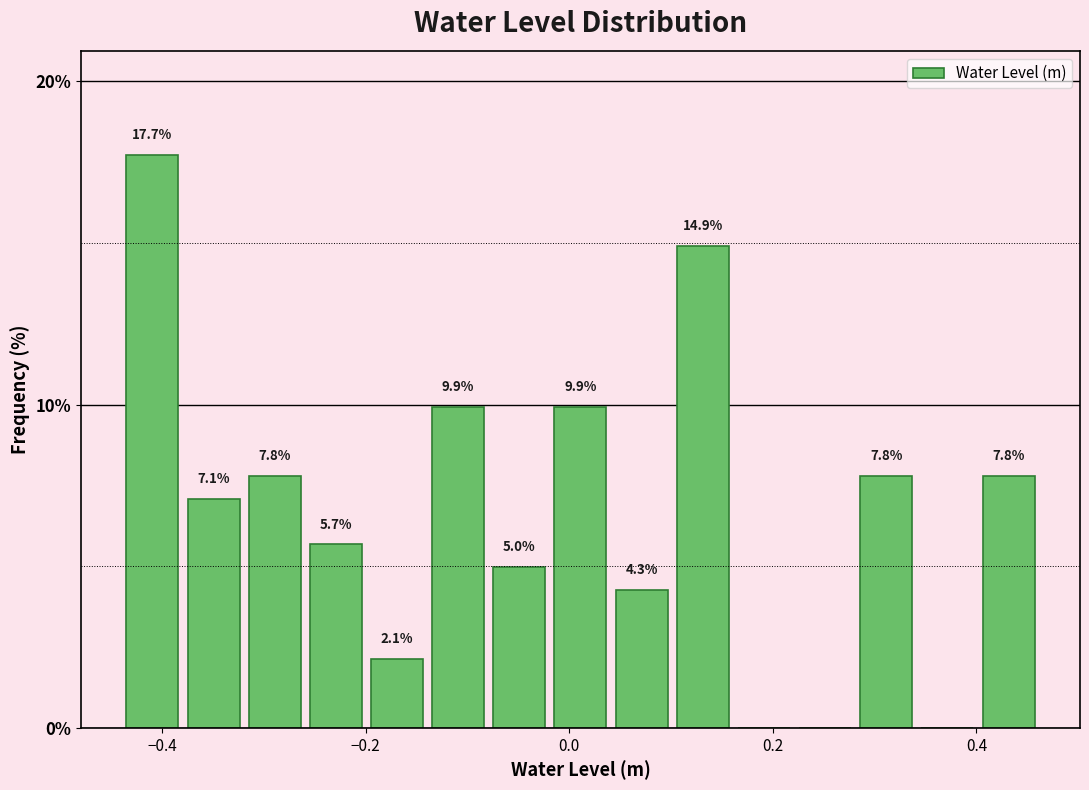

Read against the x-axis, roughly where is the centre of the tallest bar?

-0.40